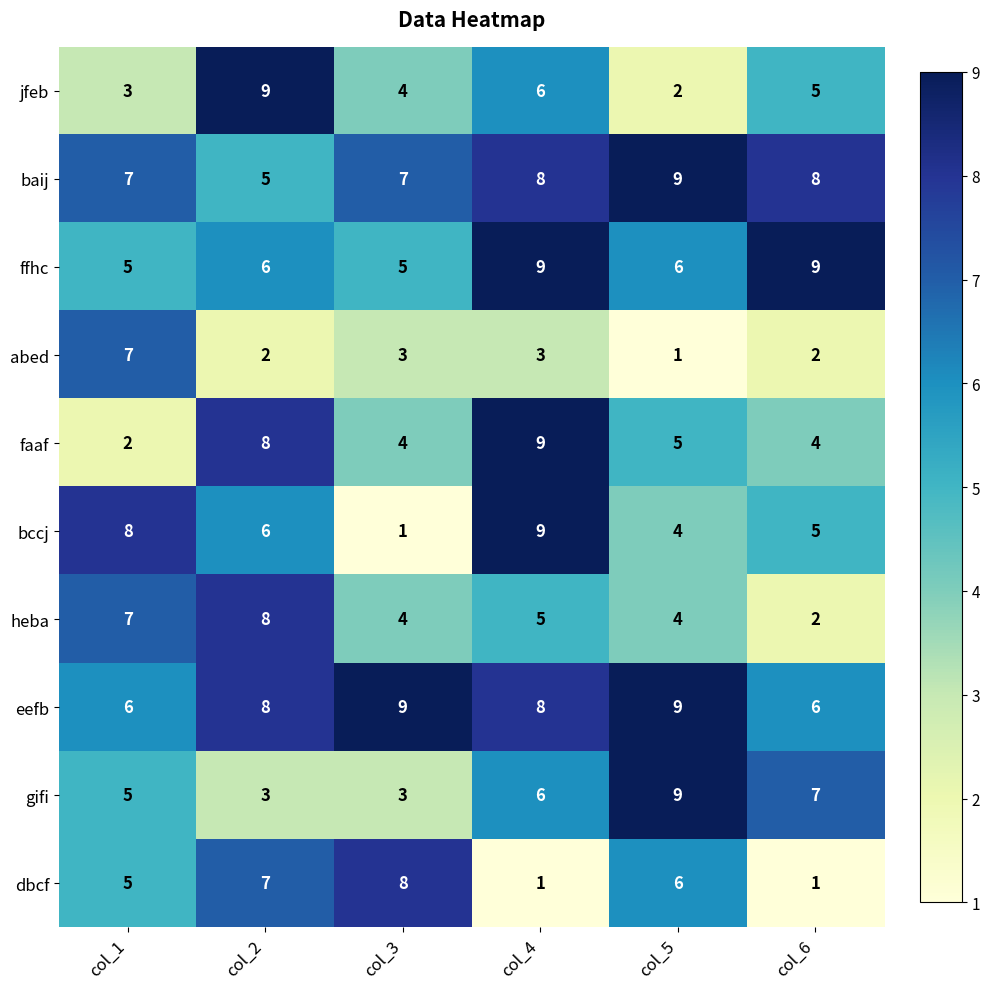

What is the greatest value displayed?

9